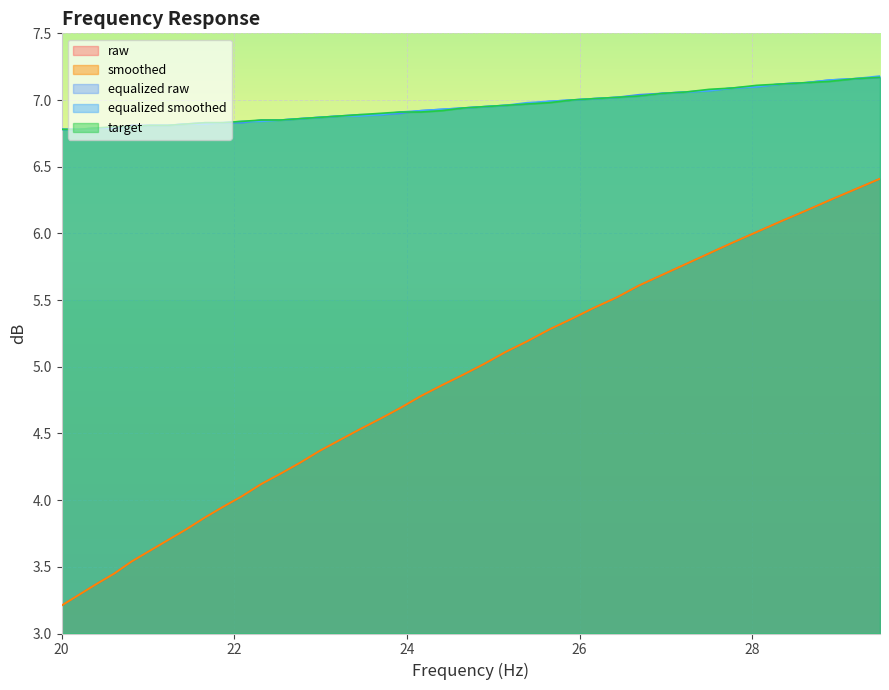

True or false: equalized_smoothed and raw cross at least once.

False